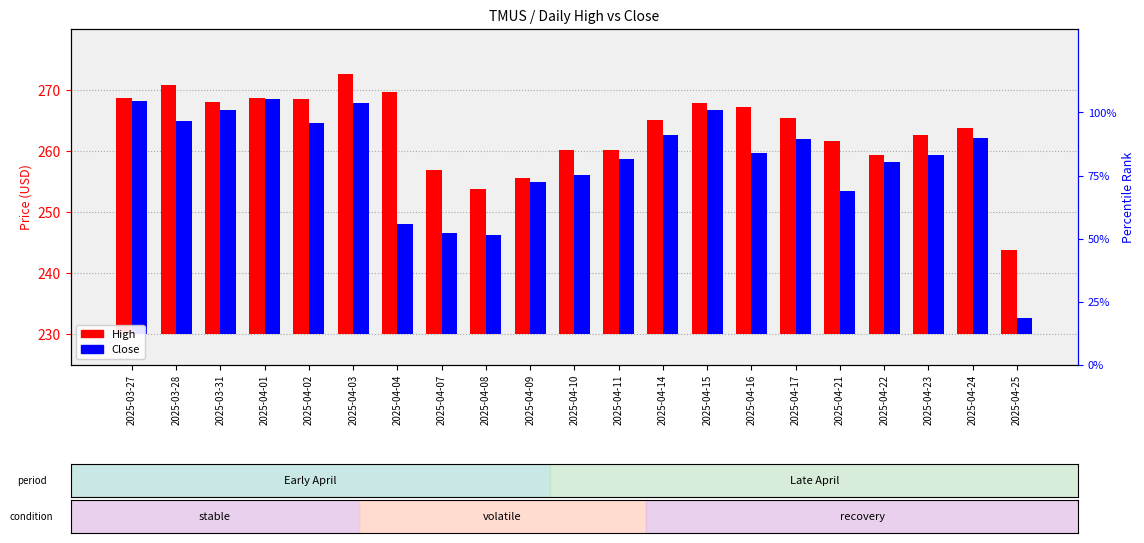

Reading right to left, transcribe all the data shown in this chart.

High: 2025-04-25=13.8	2025-04-24=33.8	2025-04-23=32.6	2025-04-22=29.3	2025-04-21=31.7	2025-04-17=35.4	2025-04-16=37.3	2025-04-15=38.0	2025-04-14=35.2	2025-04-11=30.1	2025-04-10=30.2	2025-04-09=25.6	2025-04-08=23.8	2025-04-07=27.0	2025-04-04=39.6	2025-04-03=42.6	2025-04-02=38.5	2025-04-01=38.7	2025-03-31=38.1	2025-03-28=40.8	2025-03-27=38.7
Close: 2025-04-25=2.8	2025-04-24=32.2	2025-04-23=29.4	2025-04-22=28.3	2025-04-21=23.5	2025-04-17=32.0	2025-04-16=29.6	2025-04-15=36.7	2025-04-14=32.6	2025-04-11=28.7	2025-04-10=26.1	2025-04-09=24.9	2025-04-08=16.3	2025-04-07=16.7	2025-04-04=18.1	2025-04-03=37.9	2025-04-02=34.6	2025-04-01=38.5	2025-03-31=36.7	2025-03-28=34.9	2025-03-27=38.3